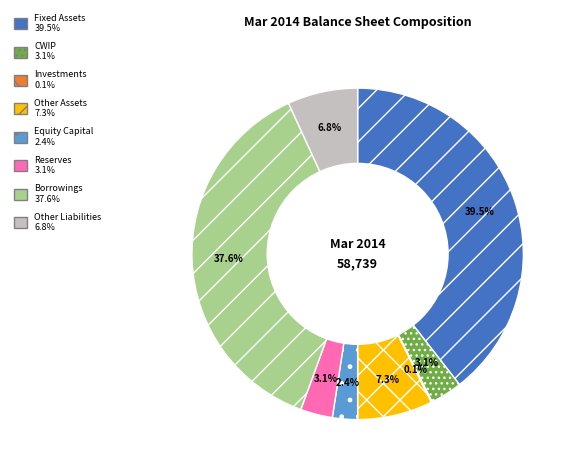

Between Fixed Assets and Other Assets, which is larger?

Fixed Assets